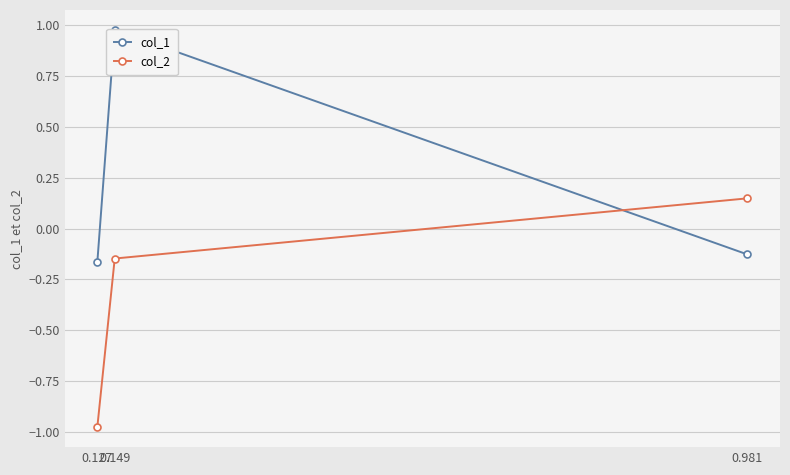

Reading left to right, extract all data points from this chart.

col_1: 0.127=-0.2	0.149=1.0	0.981=-0.1
col_2: 0.127=-1.0	0.149=-0.1	0.981=0.1